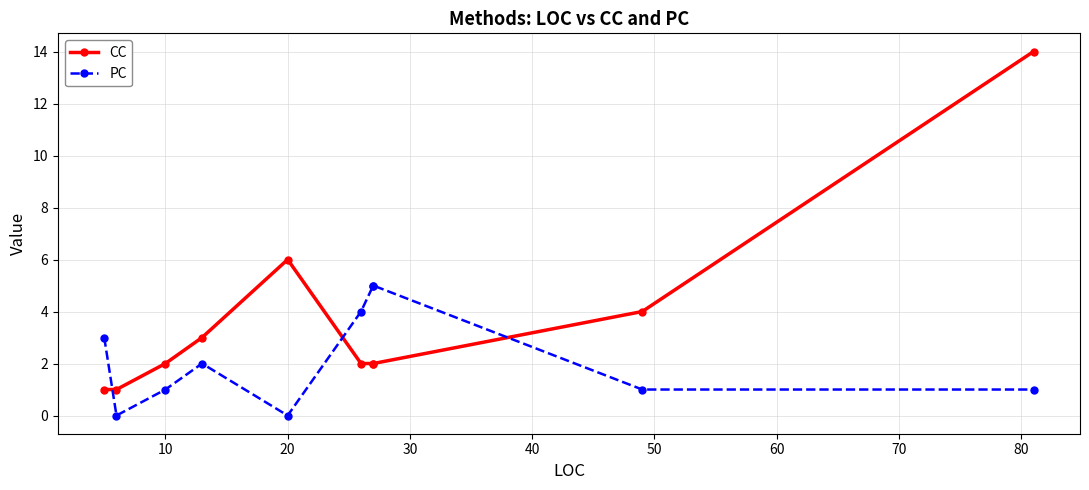

What is the greatest value displayed?

14